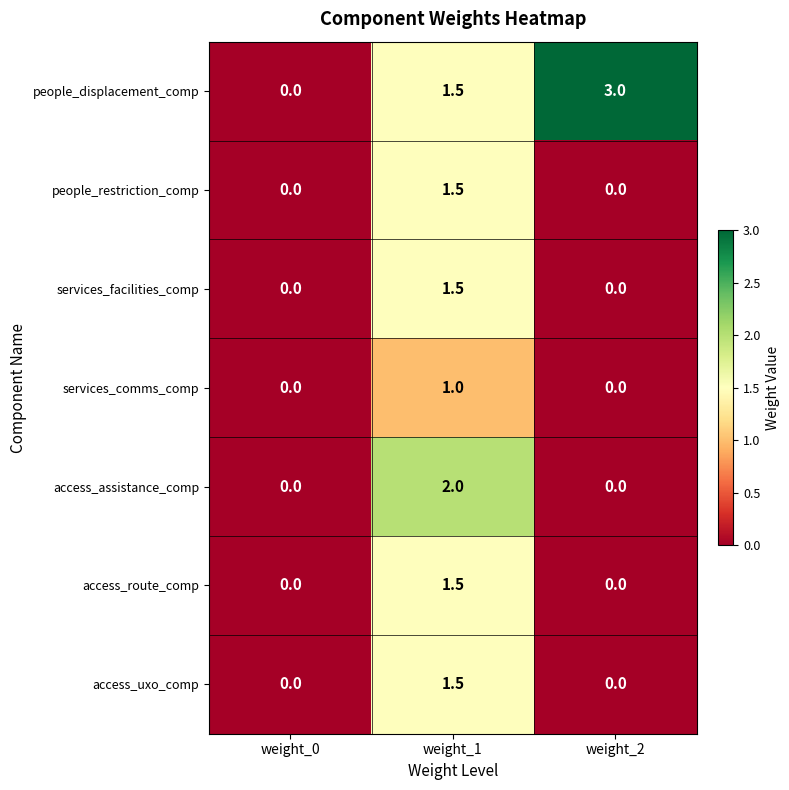

Which series has the largest range (max minus min)?

people_displacement_comp